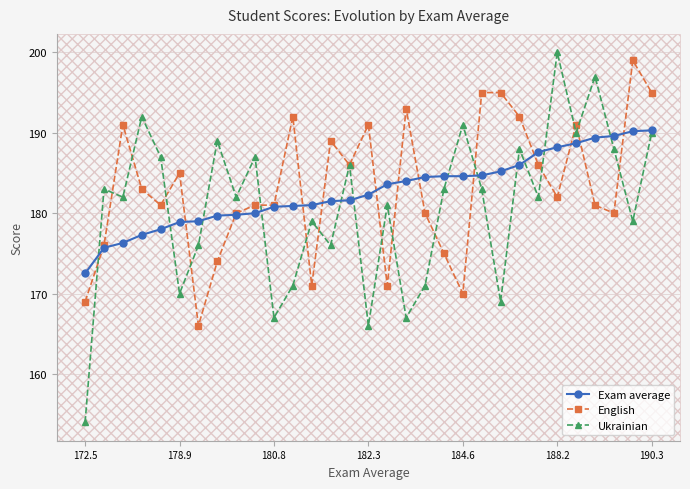

How many interior local peaks does the Ukrainian series have?

11